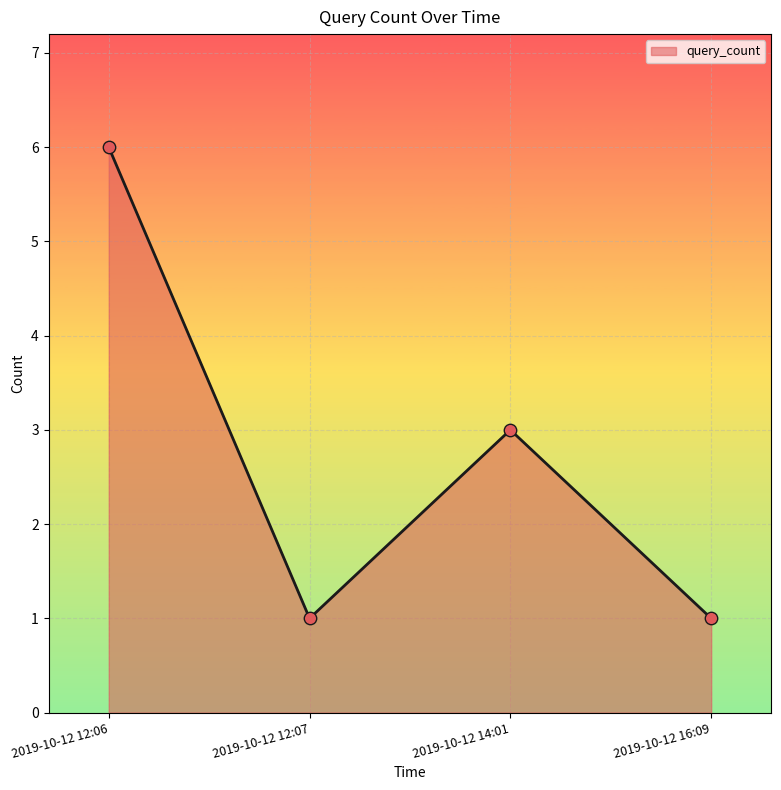

Which has a higher value, 2019-10-12 12:06 or 2019-10-12 12:07?

2019-10-12 12:06